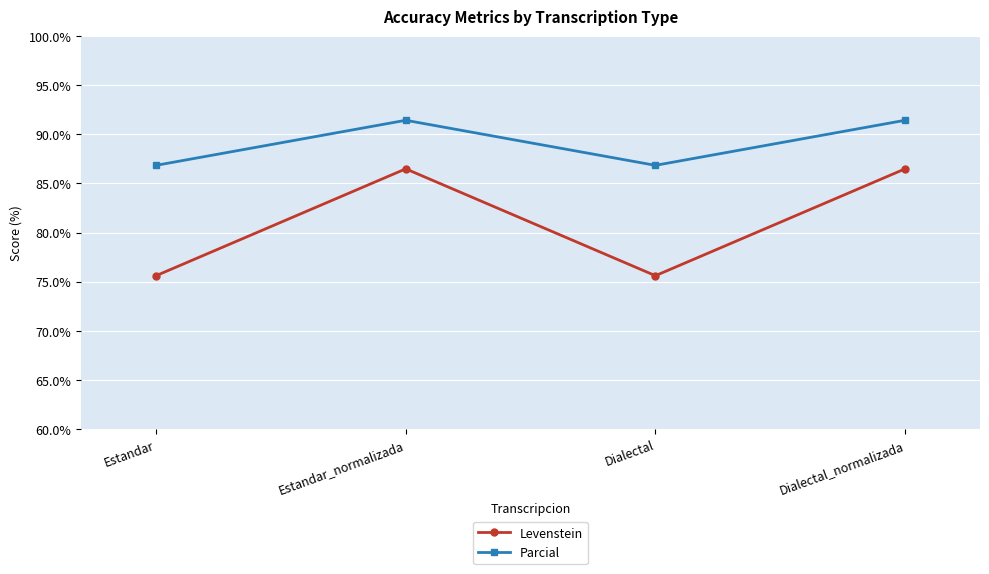

The Parcial series shows 48.9 at Estandar_normalizada. True or false?

False